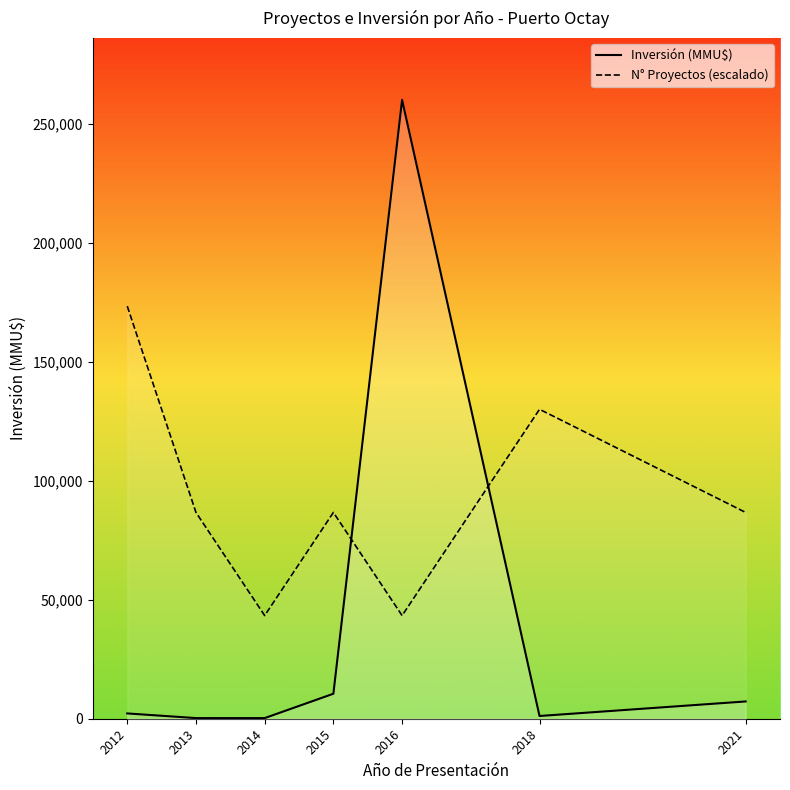

How many intersections are there between Inversión (MMU$) and N° Proyectos (escalado)?

2